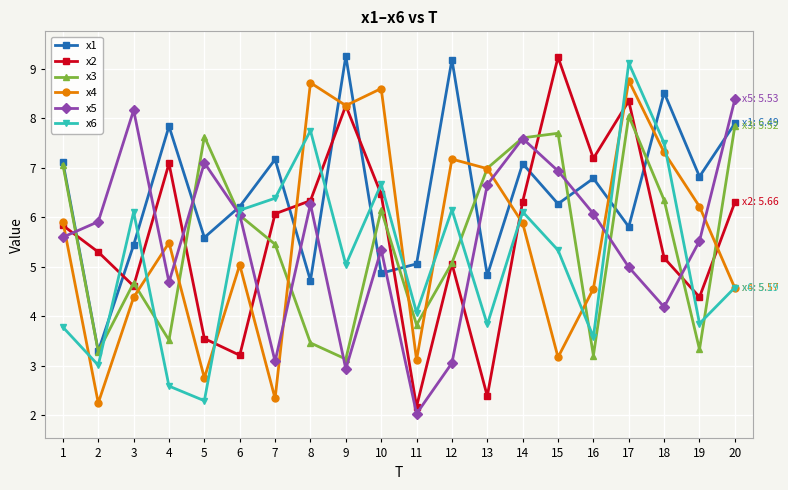

Rank the series at 16 from lowest to highest value.

x3, x6, x4, x5, x1, x2